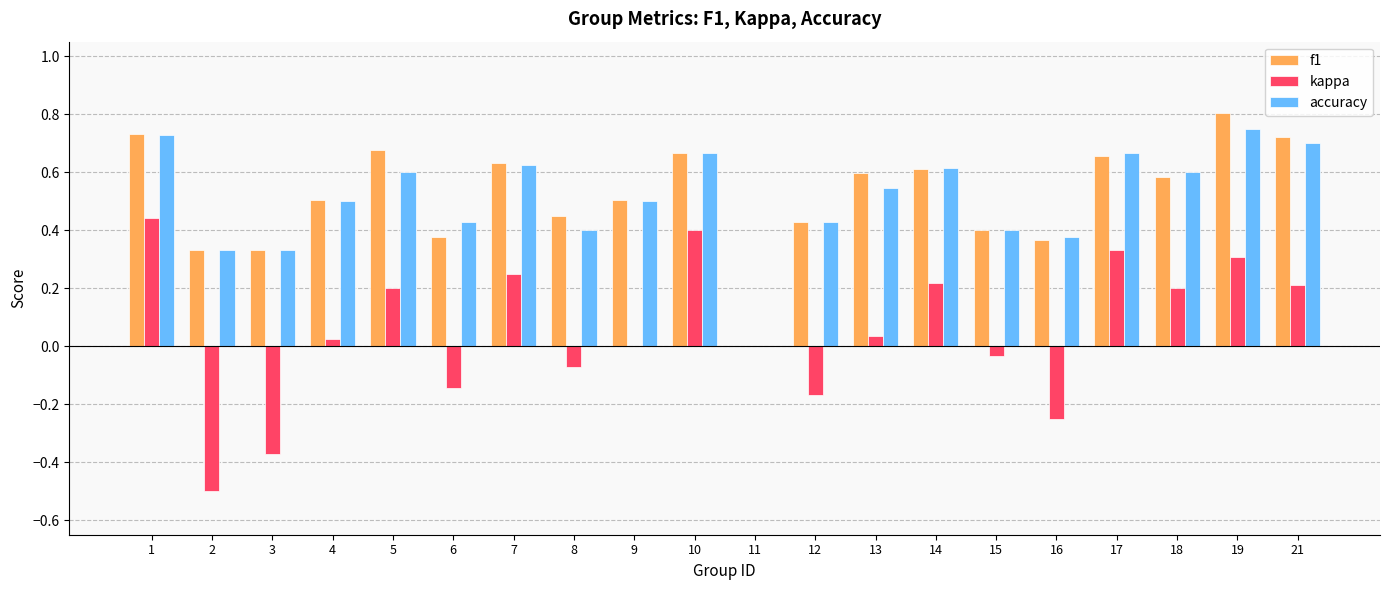

What value does the kappa series have at 2?

-0.5